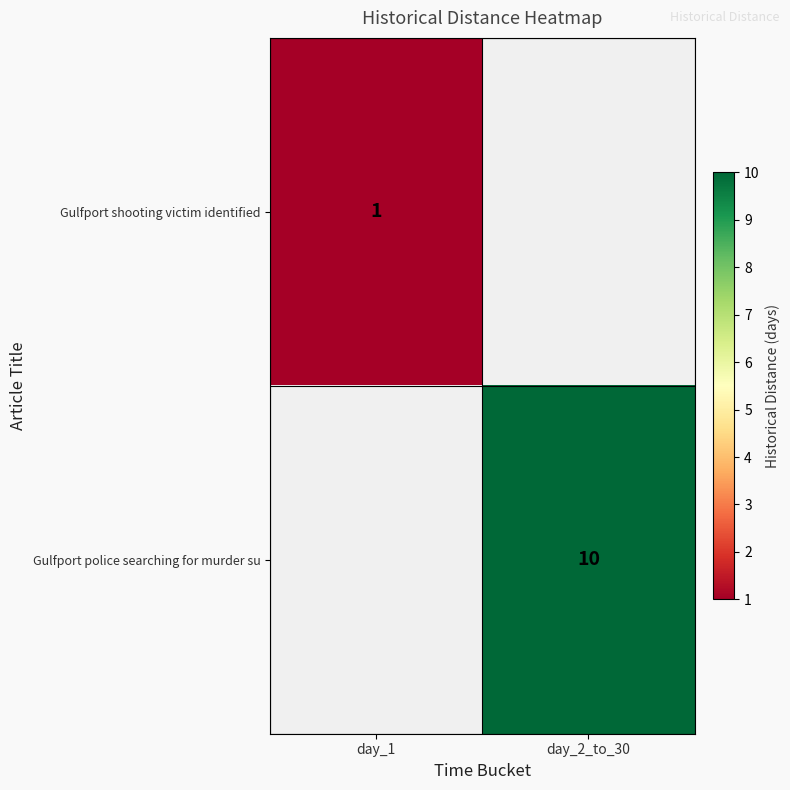

The Gulfport shooting victim identified series shows 1 at day_1. True or false?

True